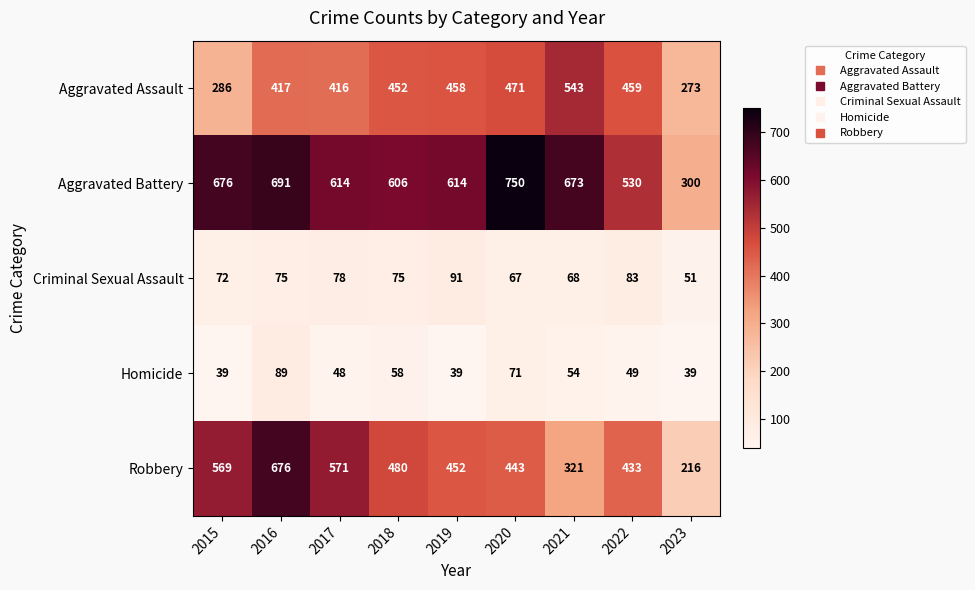

What is the highest value of the Aggravated Assault series?

543